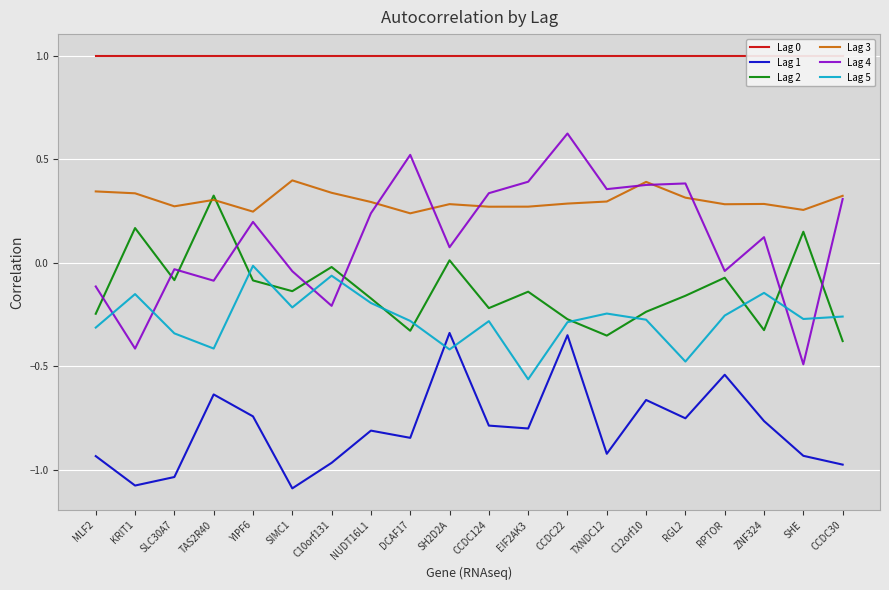

At which label is Lag 0 closest to 1?

MLF2